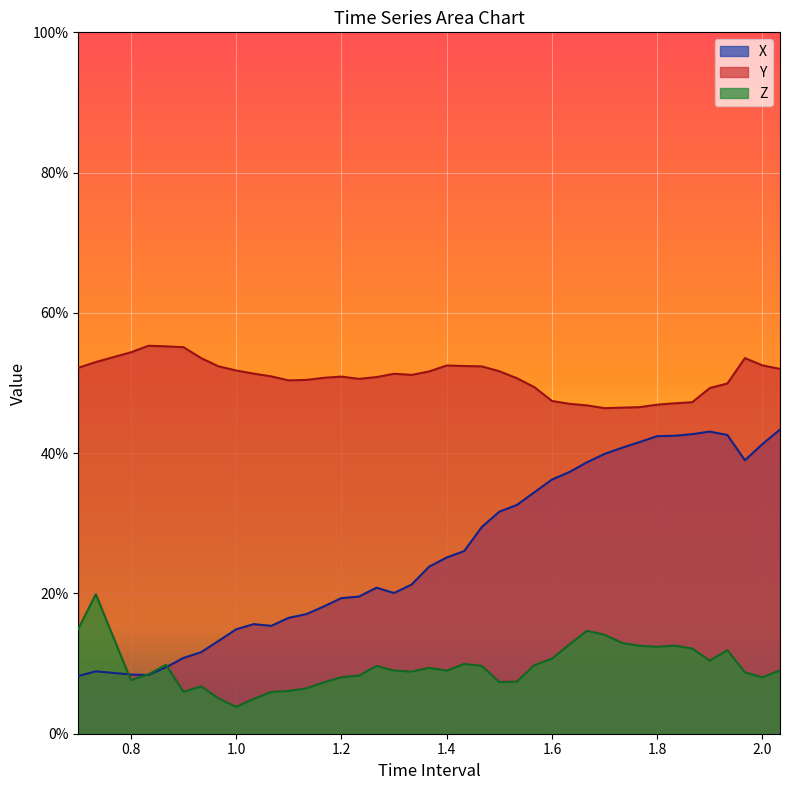

Is the value of Z at 1.766666666666669 greater than the value of X at 1.833333333333336?

No